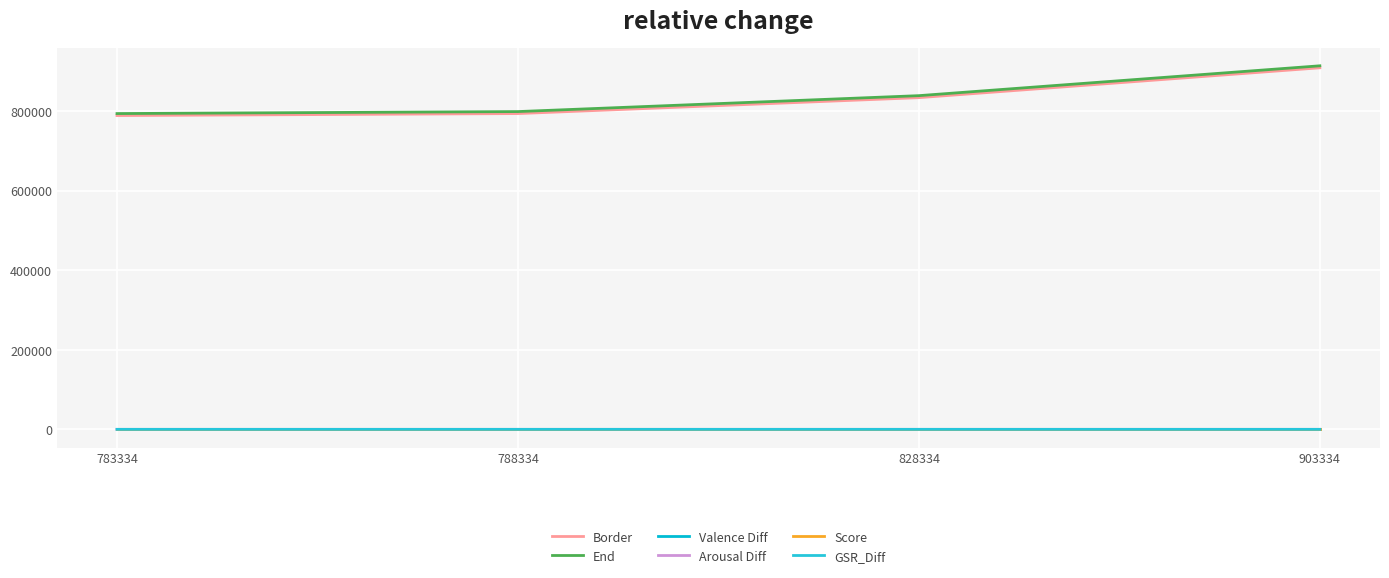

True or false: Valence Diff and End cross at least once.

False